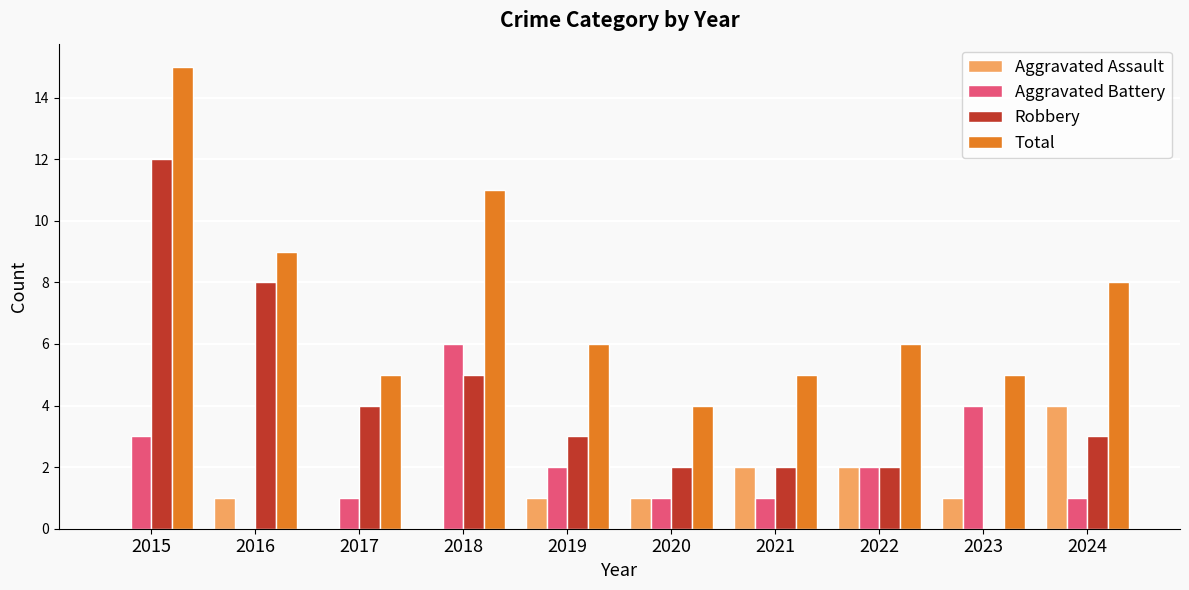

How many Aggravated Battery values are between 1 and 3?

7